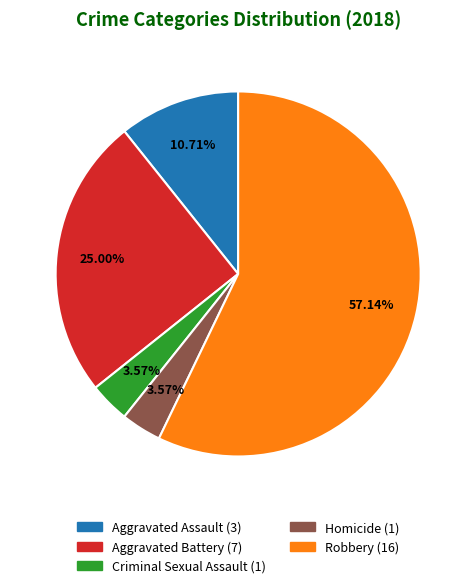

Which category has the biggest portion of the pie?

Robbery